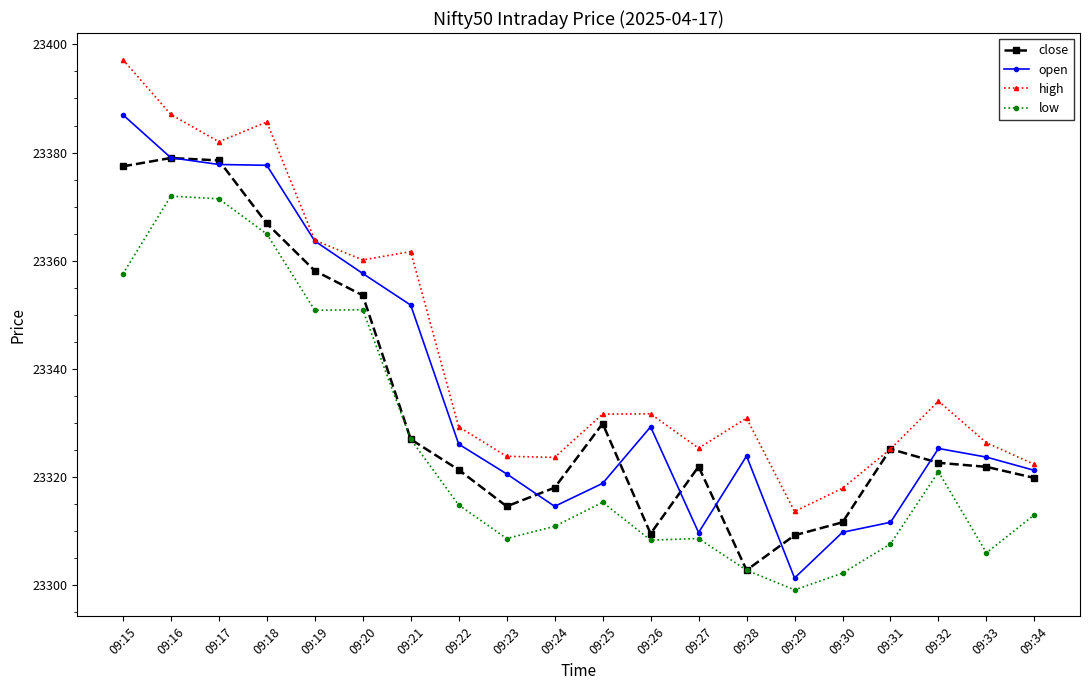

True or false: low and open cross at least once.

False